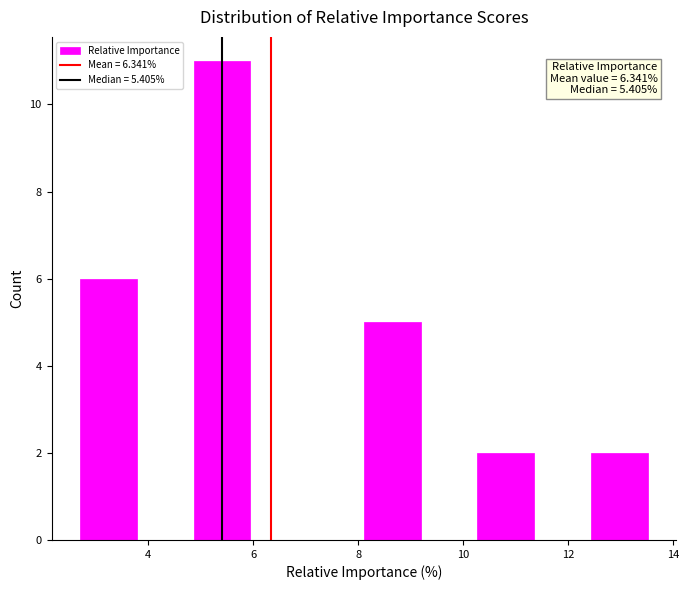

Over which range of the x-axis is the bar tallest?

4.8 to 6.0